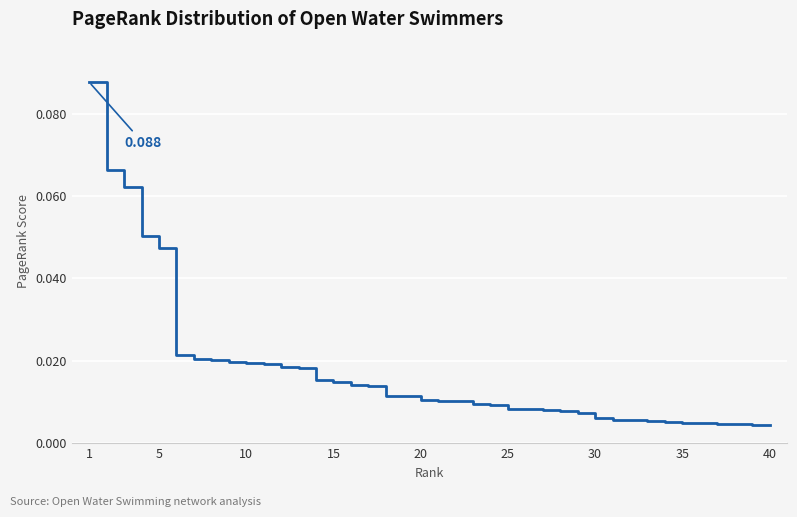

How many lines are shown in the chart?

1